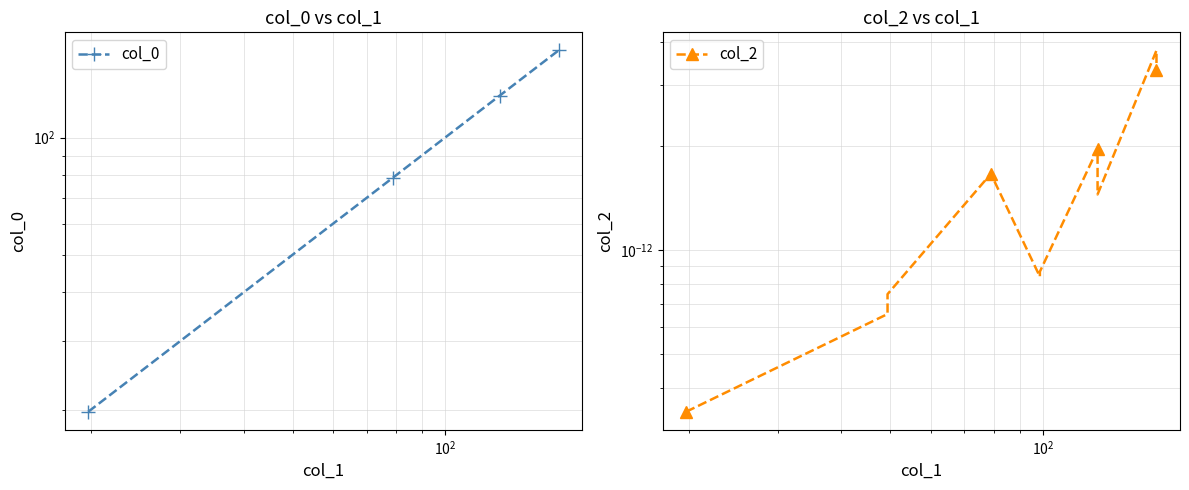

True or false: col_2 has more than 0 points higher than both neighbors.

True